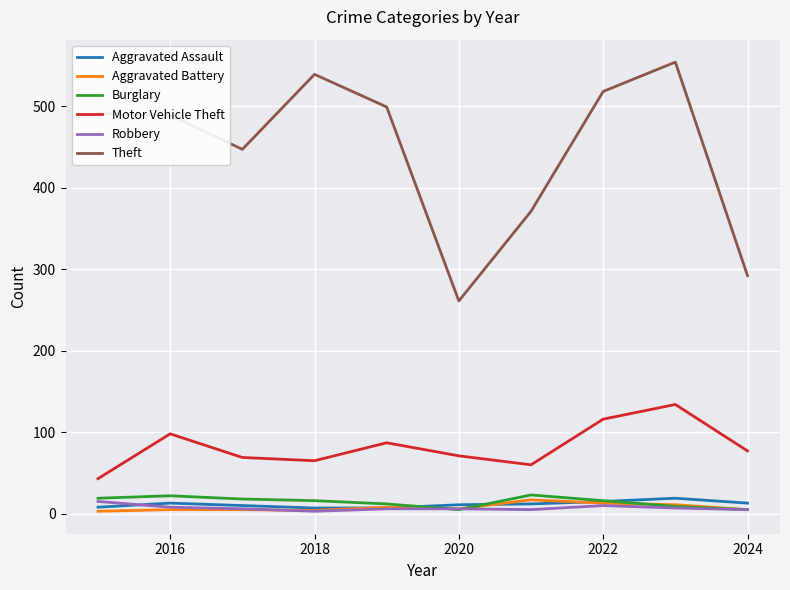

Which series has the largest range (max minus min)?

Theft